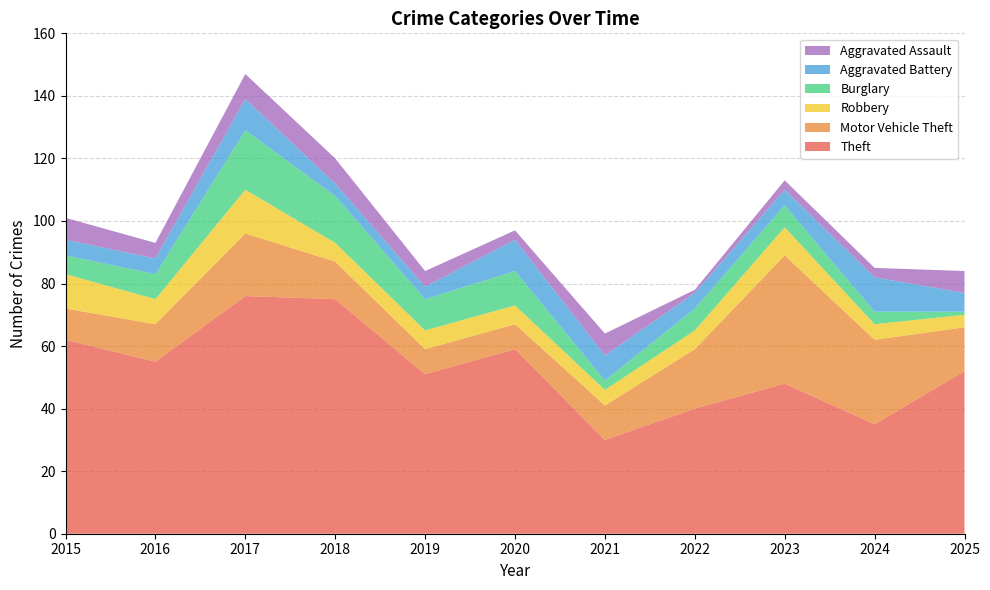

Reading right to left, what are all the values shown in this chart?

Theft: 52	35	48	40	30	59	51	75	76	55	62
Motor Vehicle Theft: 14	27	41	19	11	8	8	12	20	12	10
Robbery: 4	5	9	6	5	6	6	6	14	8	11
Burglary: 1	4	7	7	3	11	10	15	19	8	6
Aggravated Battery: 6	11	5	5	8	10	4	4	10	5	5
Aggravated Assault: 7	3	3	1	7	3	5	8	8	5	7